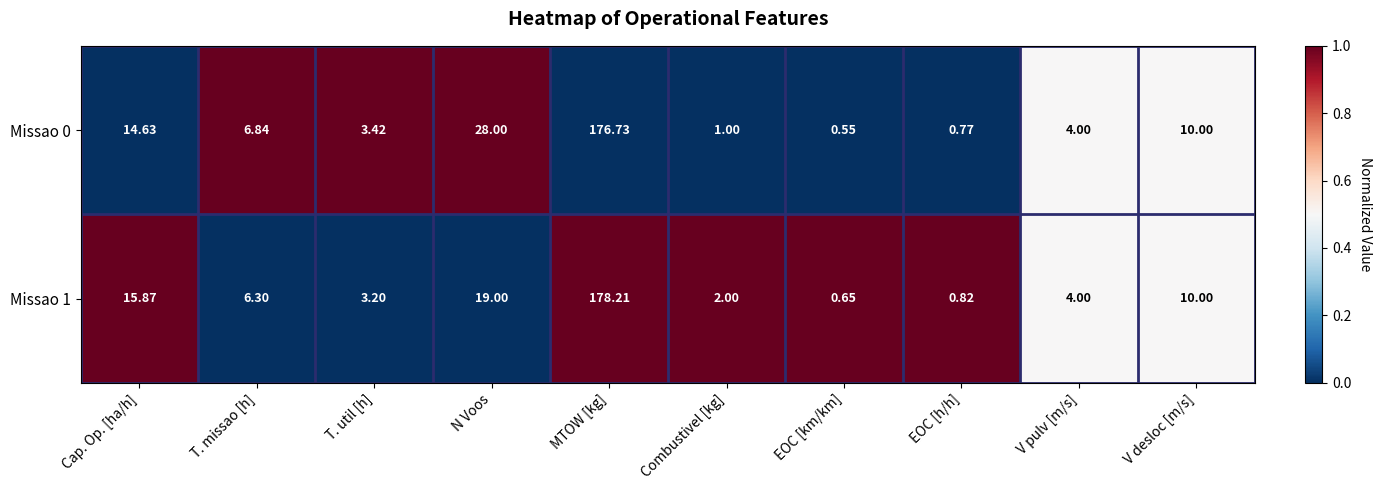

Rank the categories by Missao 0 value from lowest to highest.

EOC [km/km], EOC [h/h], Combustivel [kg], T. util [h], V pulv [m/s], T. missao [h], V desloc [m/s], Cap. Op. [ha/h], N Voos, MTOW [kg]